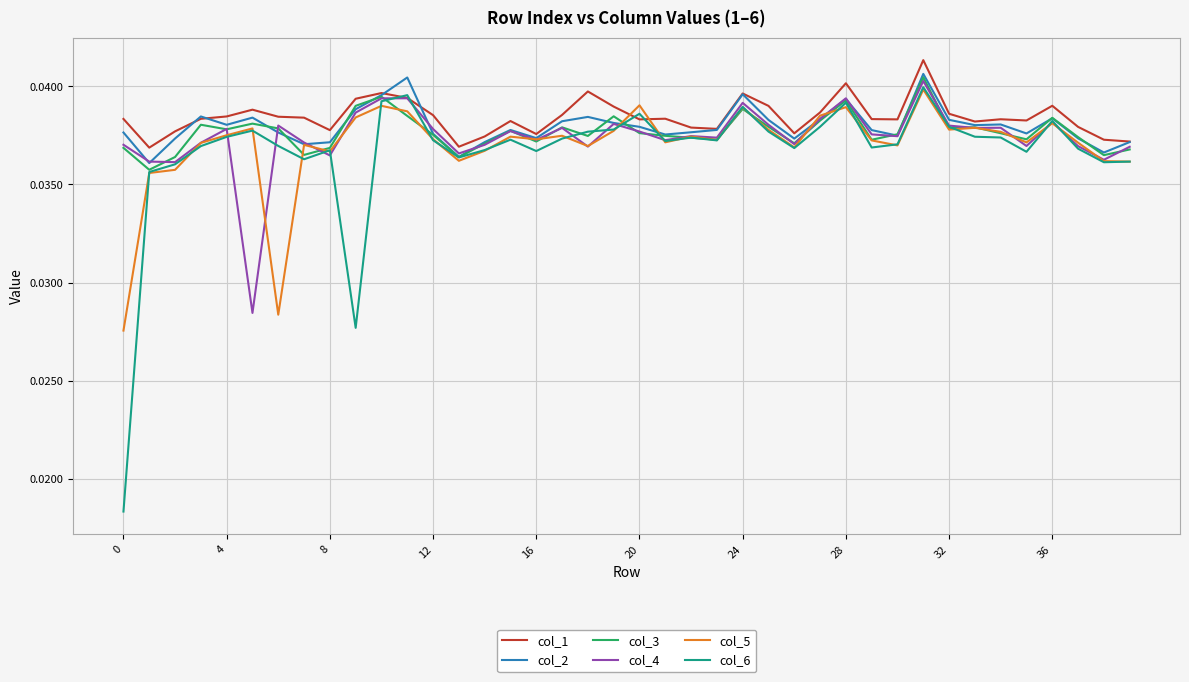

Which series has the largest range (max minus min)?

col_6